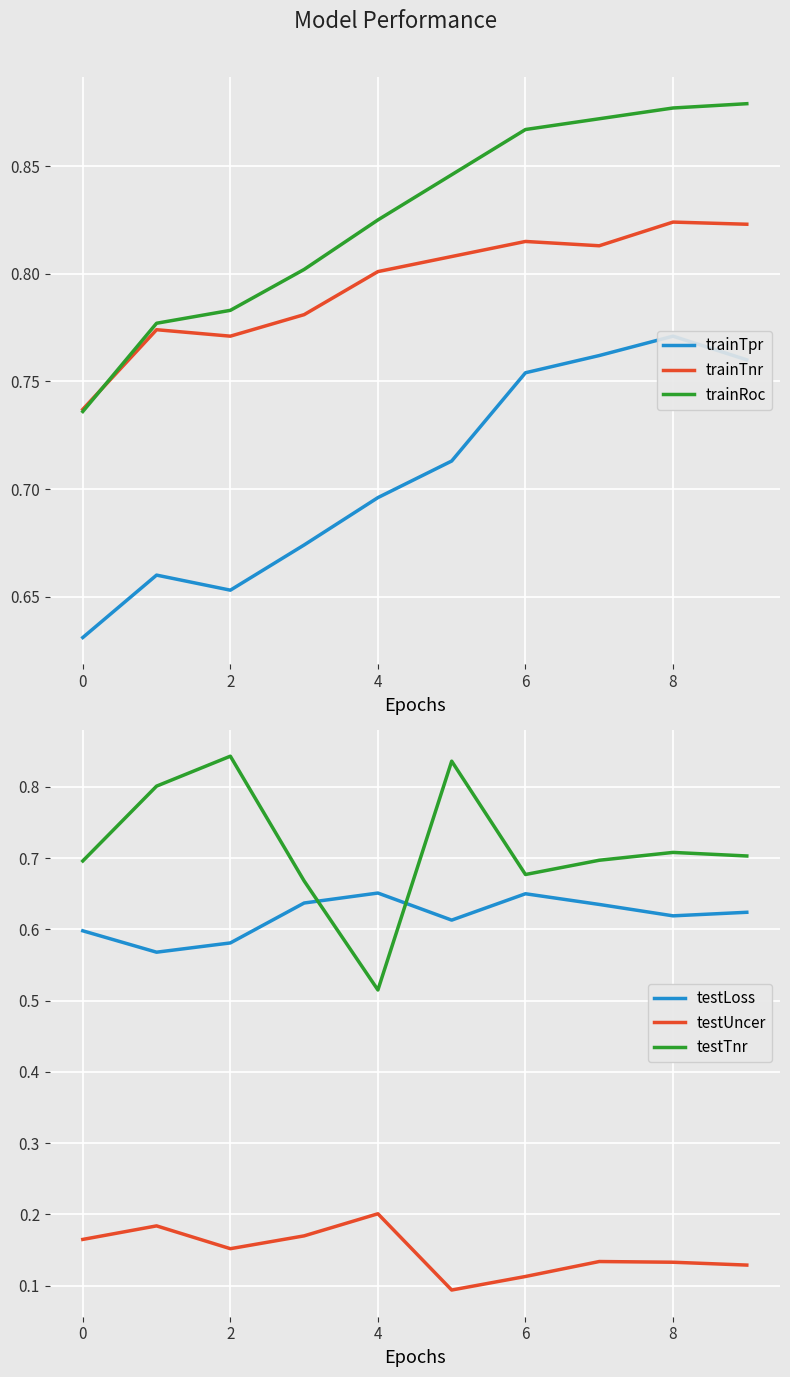

The value of trainRoc at 9 is 1.3. True or false?

False